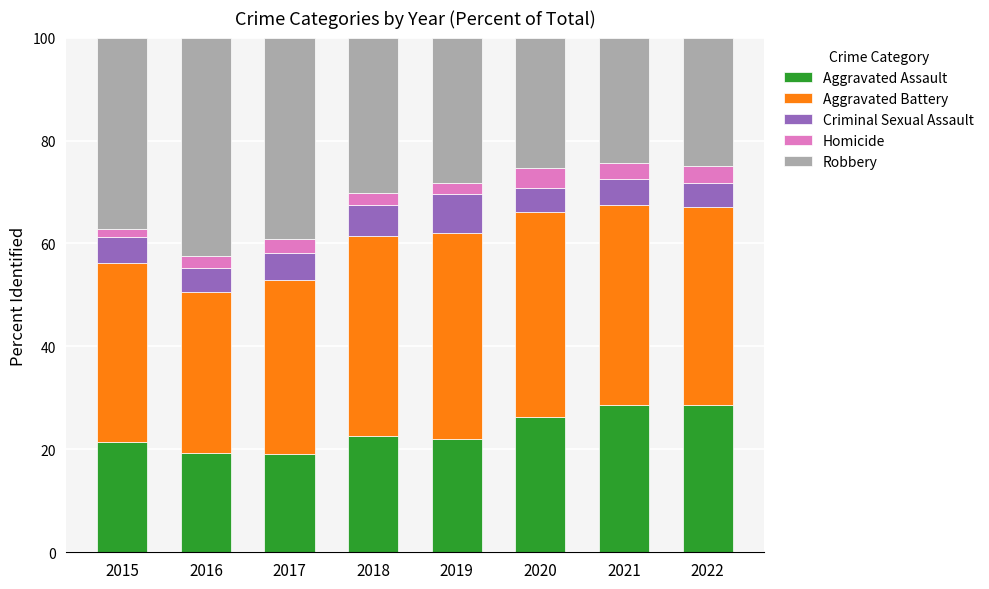

What is the highest value of the Aggravated Assault series?

28.6